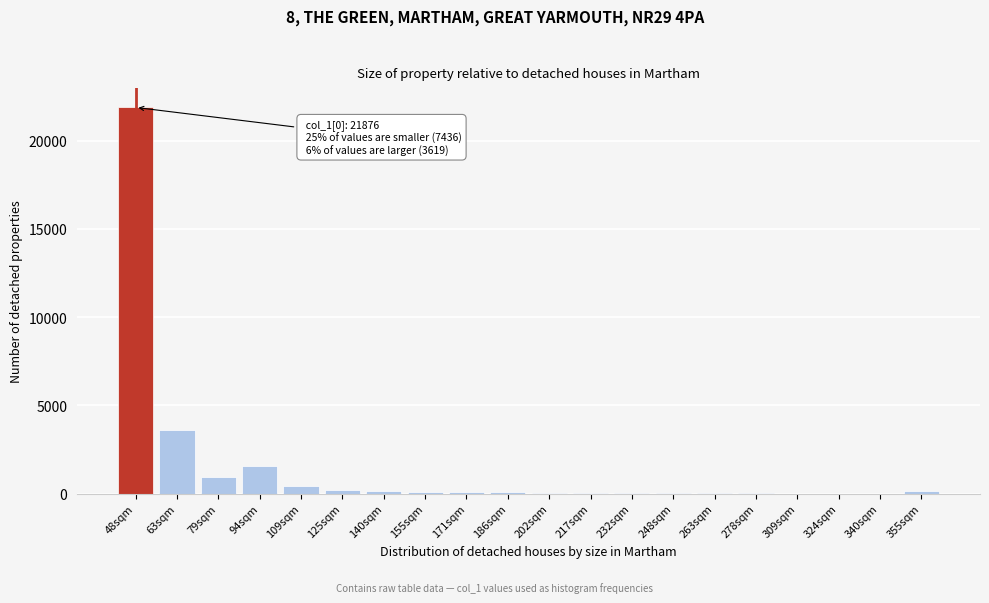

Where is the data nearest to the value 10941?

63sqm